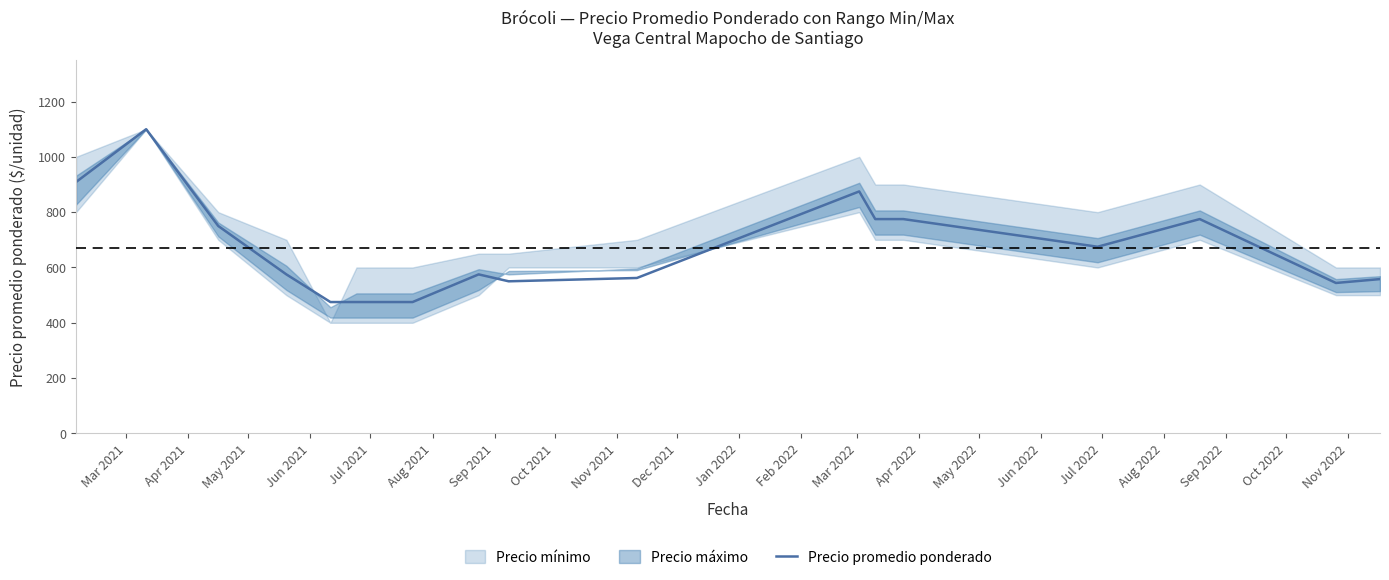

What is the maximum value shown in the chart?

1100